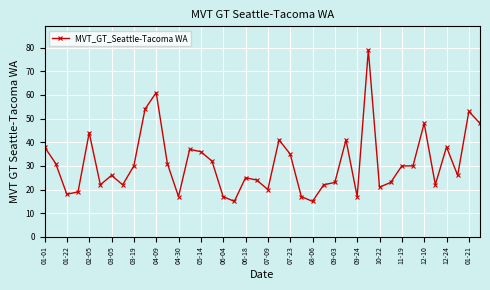

What is the smallest value displayed?

15